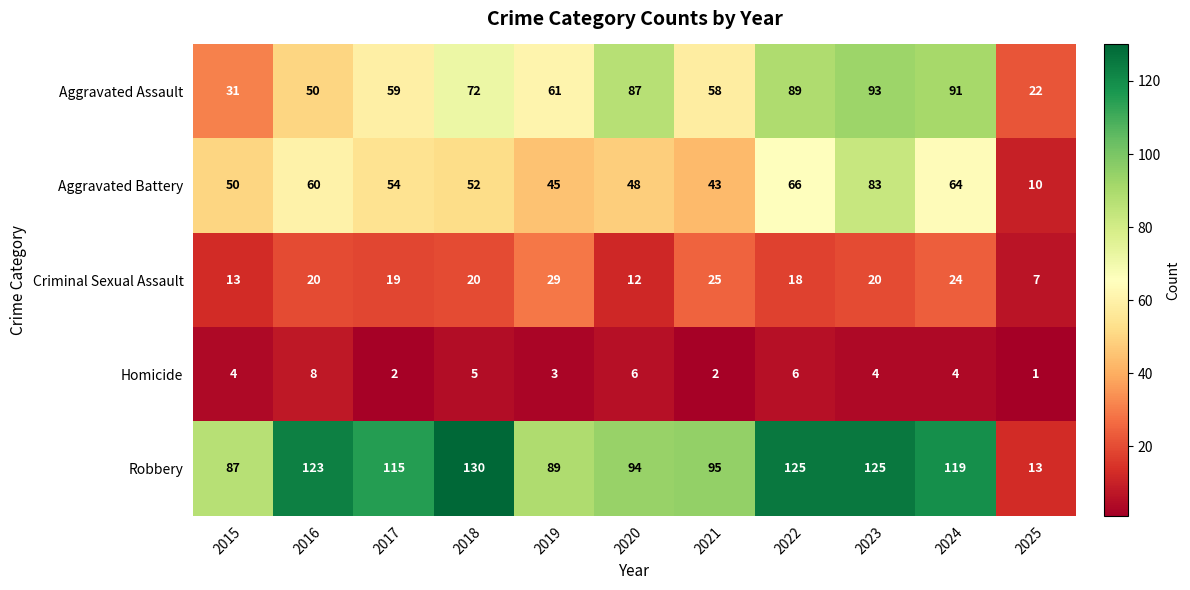

True or false: Aggravated Battery has a value of 3 at 2025.

False